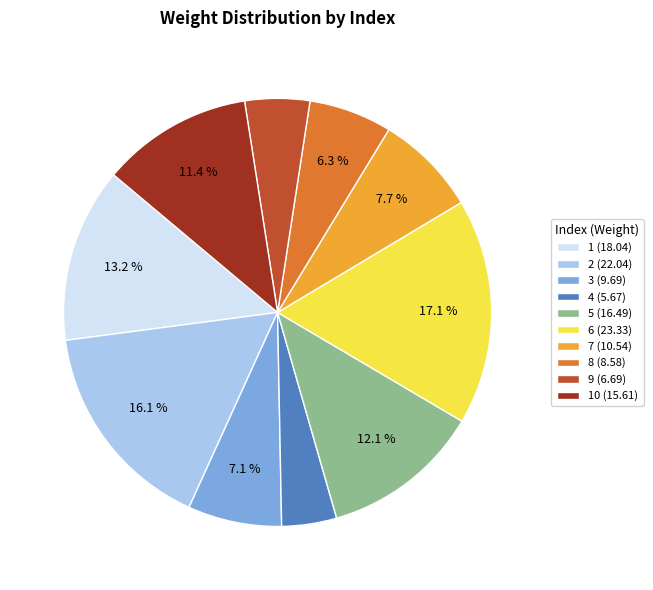

Approximately how many times larger is the value at 6 (23.33) compared to 10 (15.61)?

1.5